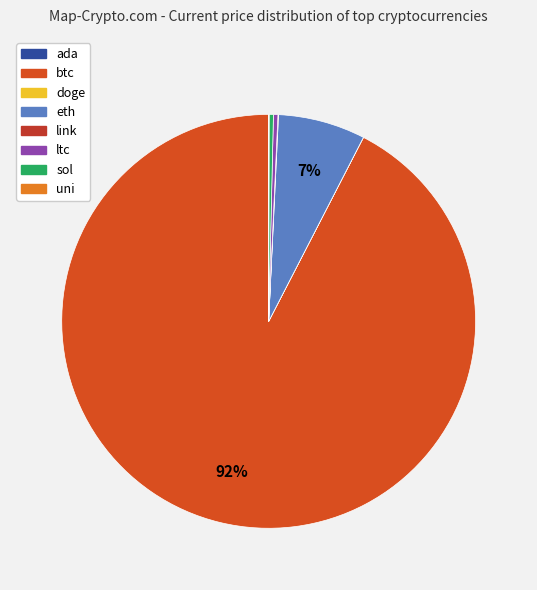

Between btc and ltc, which is larger?

btc